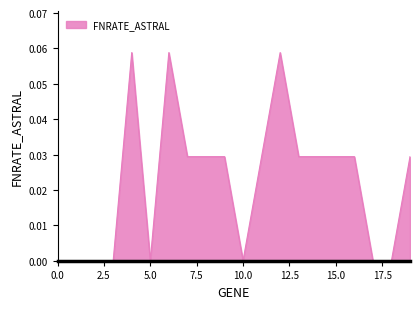

True or false: there are more than 0 points higher than both neighbors.

True